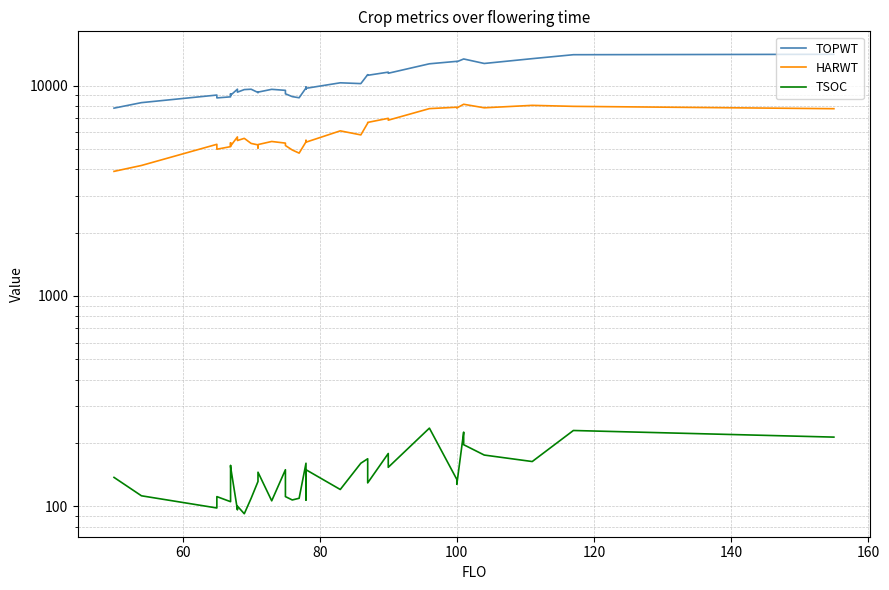

Count the number of categories in the chart.

40